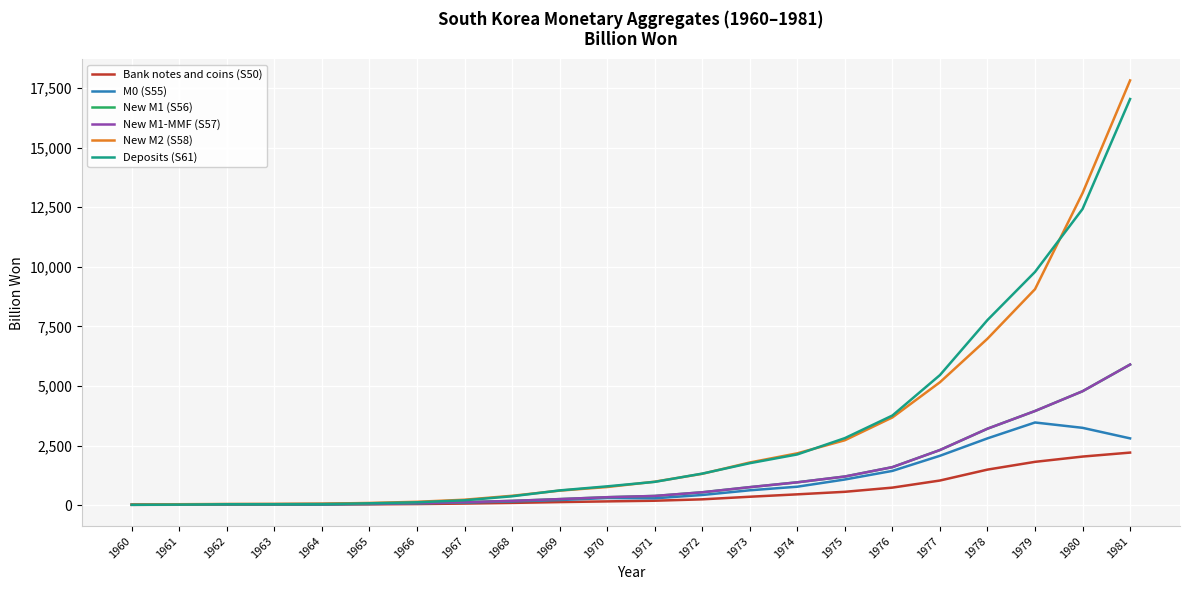

Which series has the widest spread of values?

New M2 (S58)